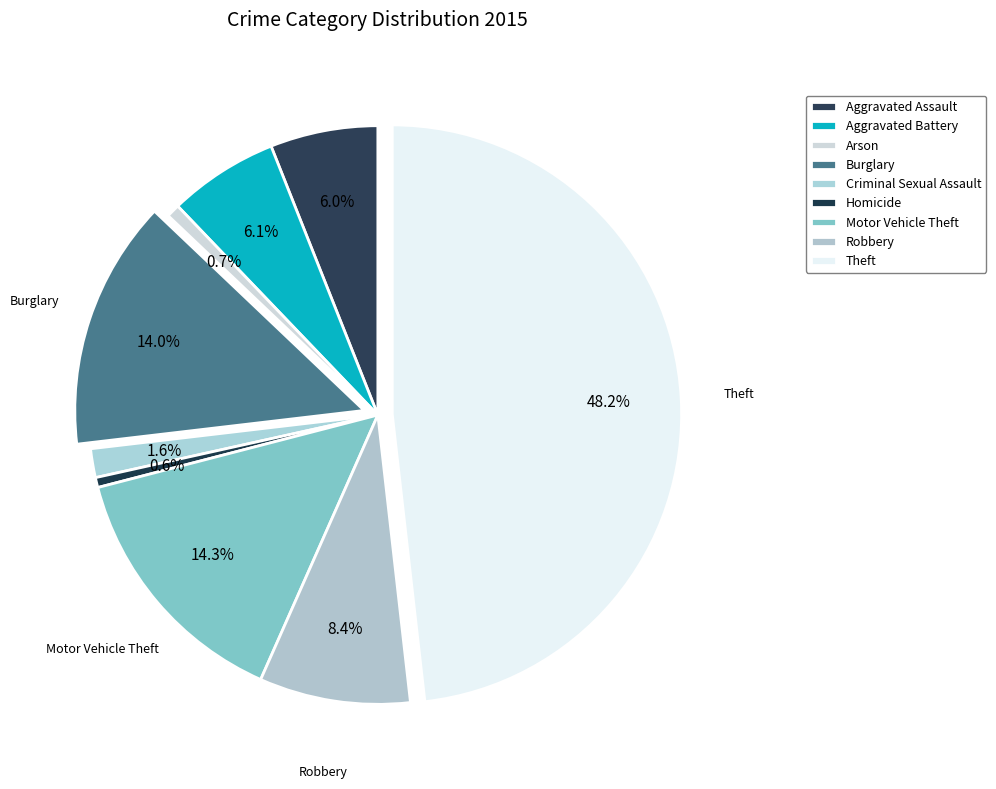

What percentage is the Criminal Sexual Assault slice, to the nearest percent?

2%